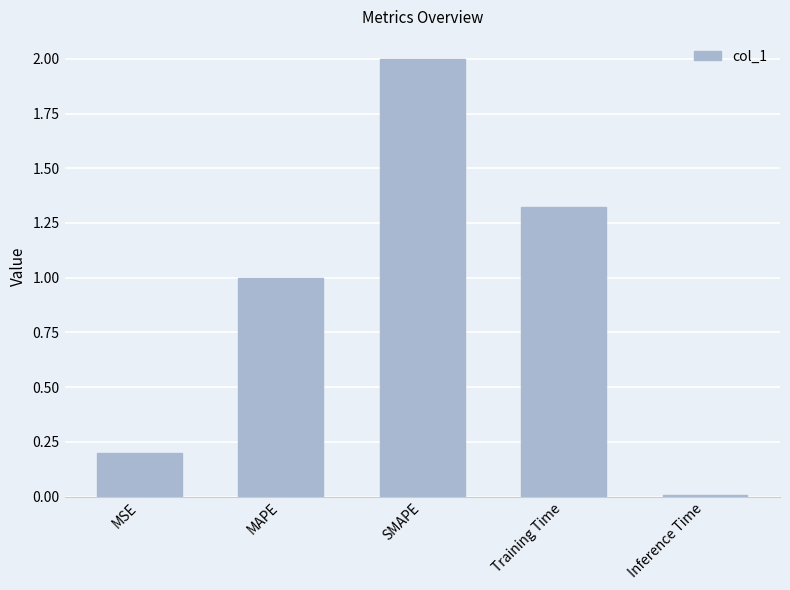

List the labels in order of value, largest first.

SMAPE, Training Time, MAPE, MSE, Inference Time